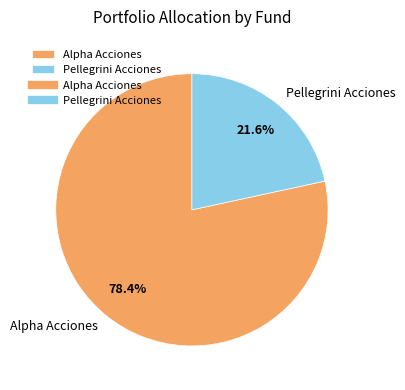

Is it true that Pellegrini Acciones is 11% of the pie?

False